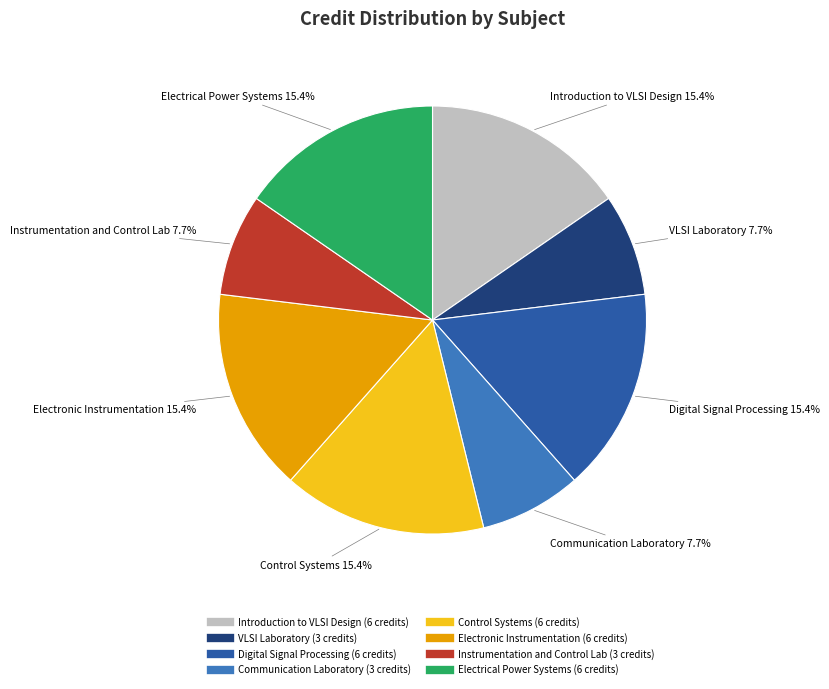

Is there any slice that represents more than half of the pie?

No